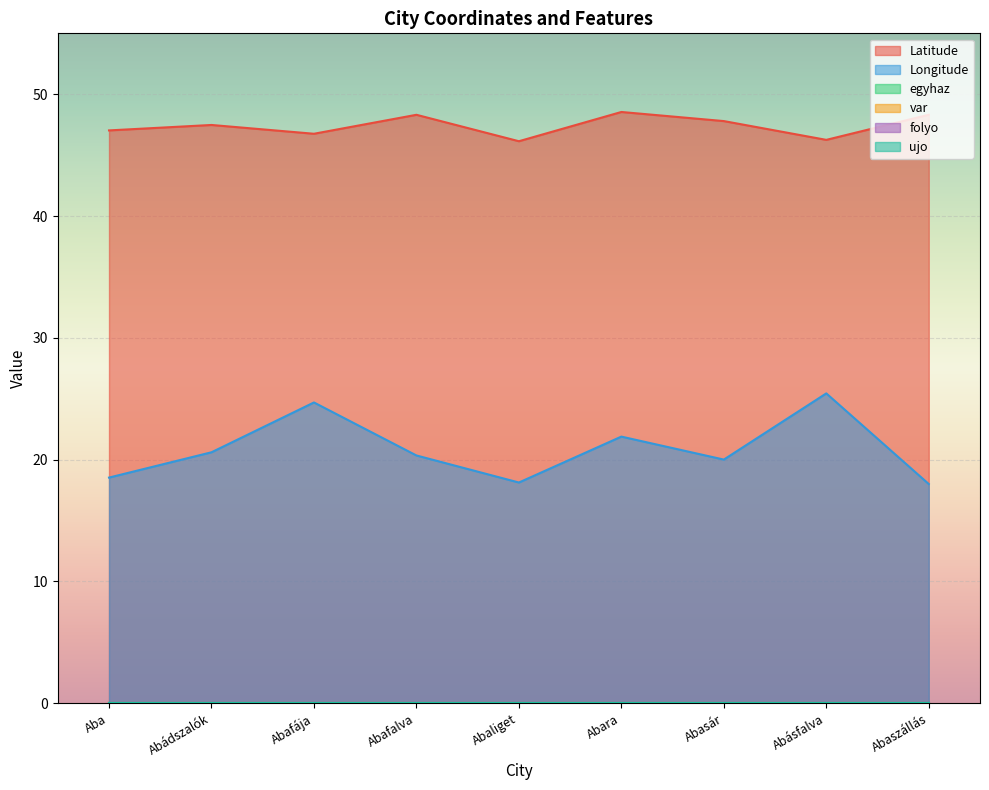

At which label does var reach its peak?

Aba